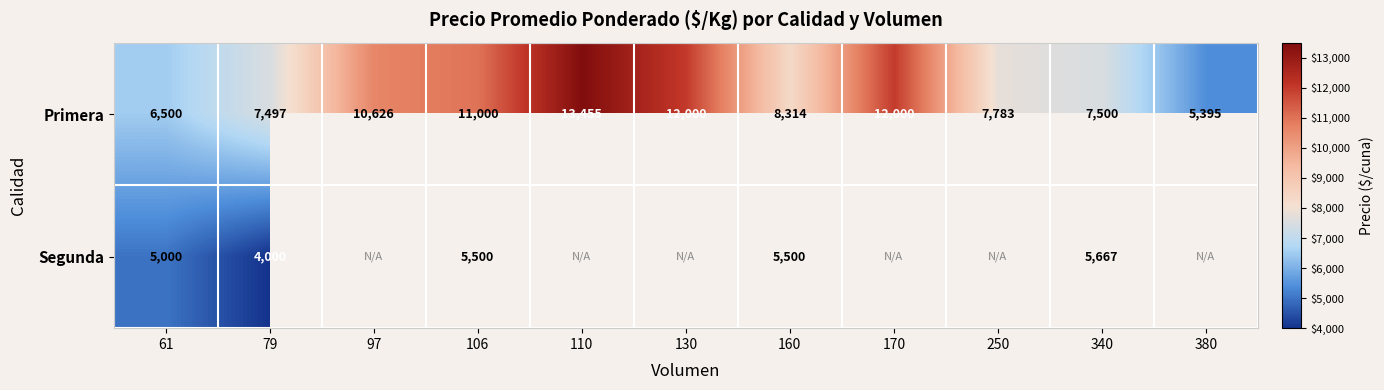

The Primera series shows 12723 at 250. True or false?

False